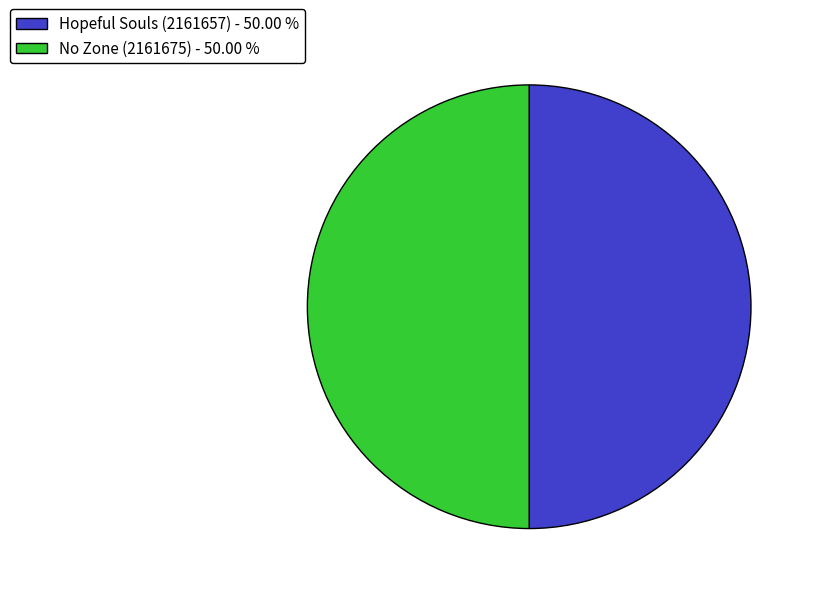

Approximately how many times larger is the value at No Zone (2161675) - 50.00 % compared to Hopeful Souls (2161657) - 50.00 %?

1.0